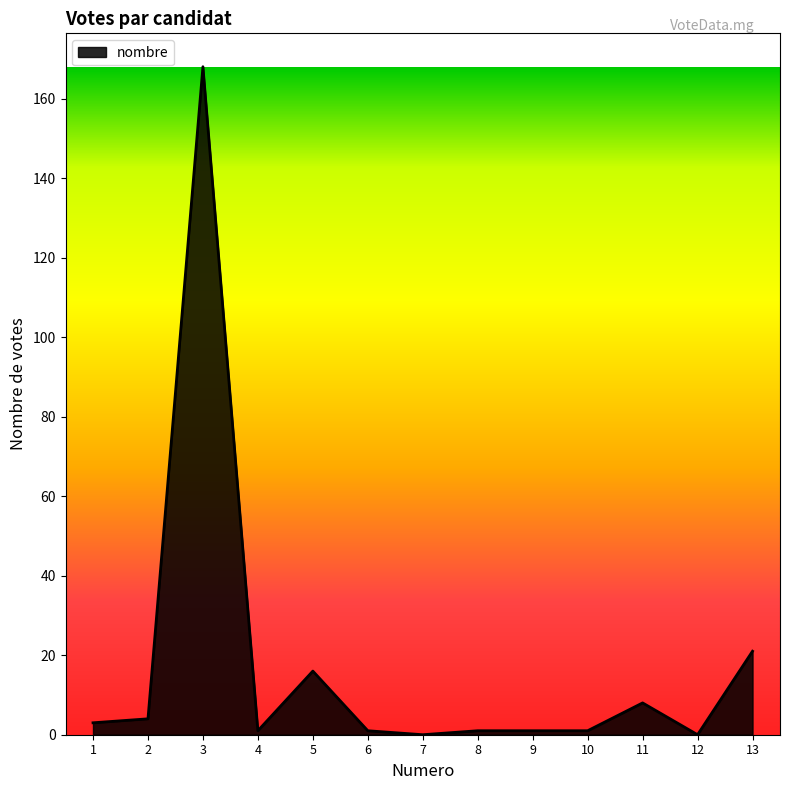

The chart shows a value of 0 at 7. True or false?

True